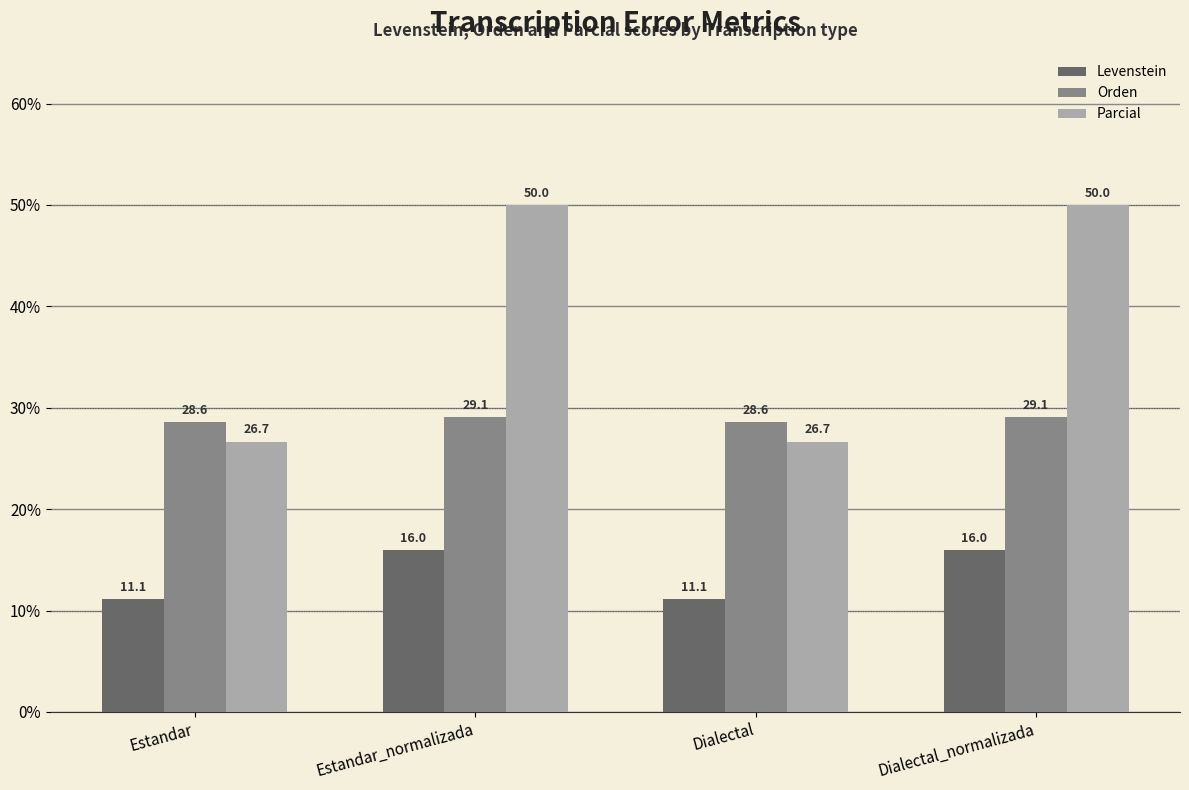

How many bars are there in total?

12